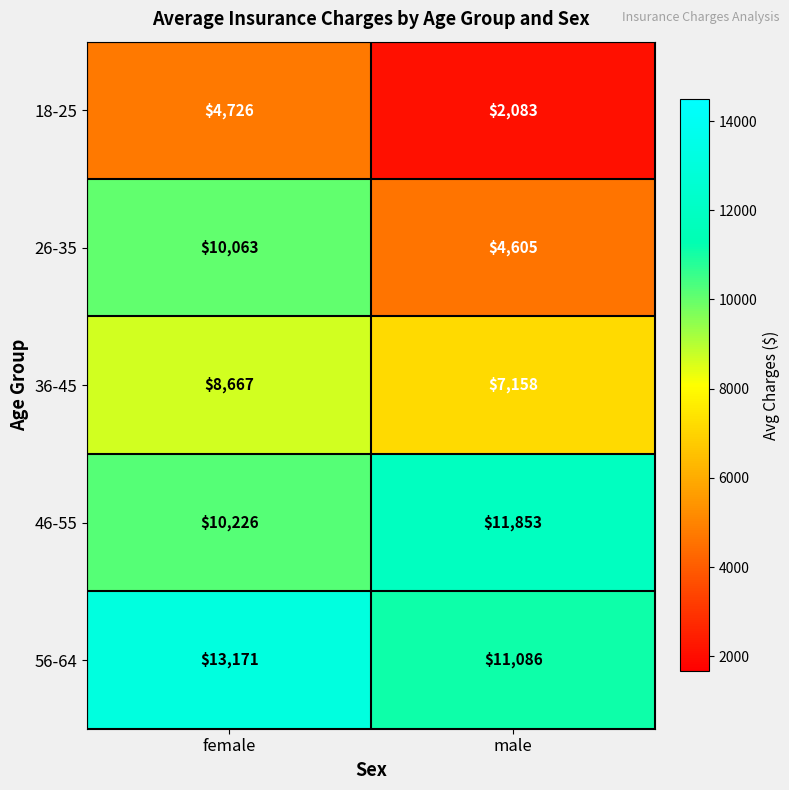

Reading left to right, what are all the values shown in this chart?

18-25: female=4726	male=2083
26-35: female=10063	male=4605
36-45: female=8667	male=7158
46-55: female=10226	male=11853
56-64: female=13171	male=11086